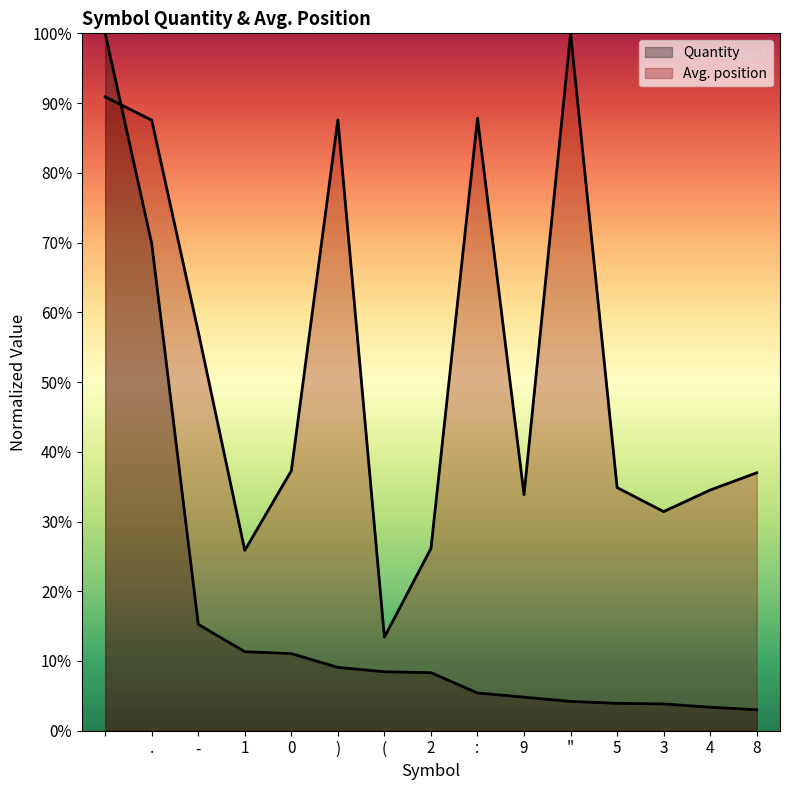

What is the difference between the maximum and minimum values in the Avg. position series?

86.6